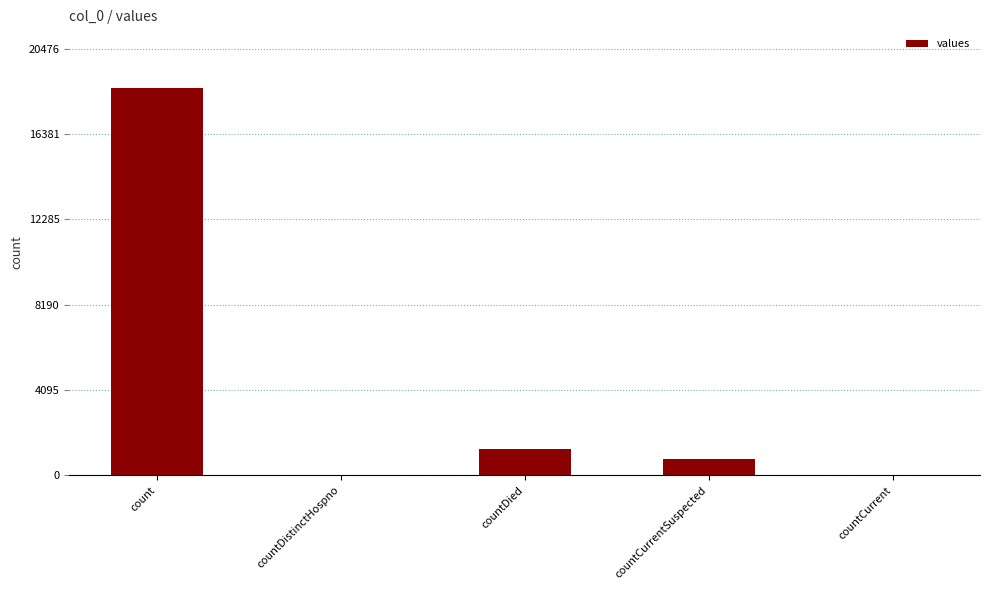

At which category does the chart reach its peak across all series?

count